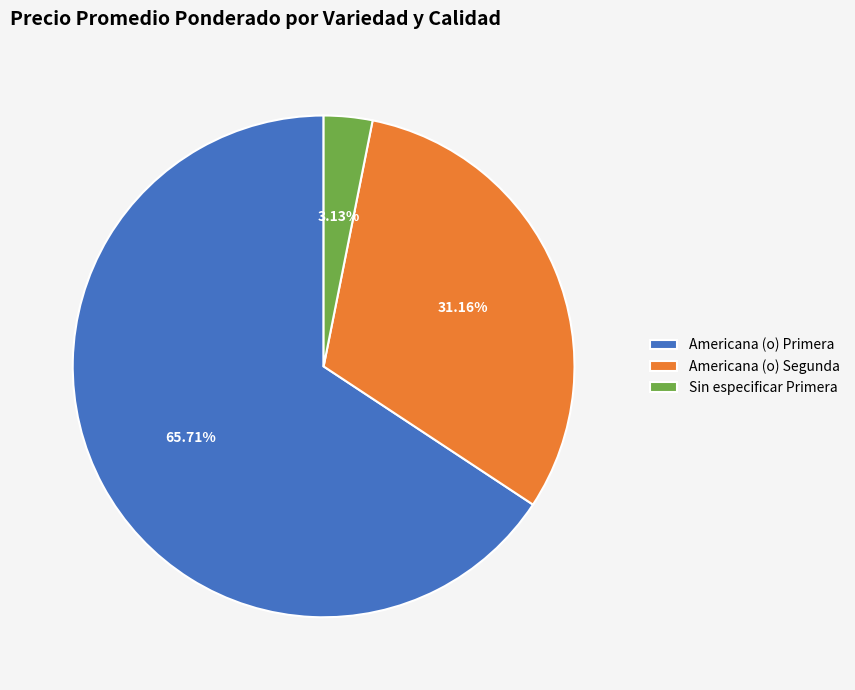

What percentage is the Americana (o) Primera slice, to the nearest percent?

66%